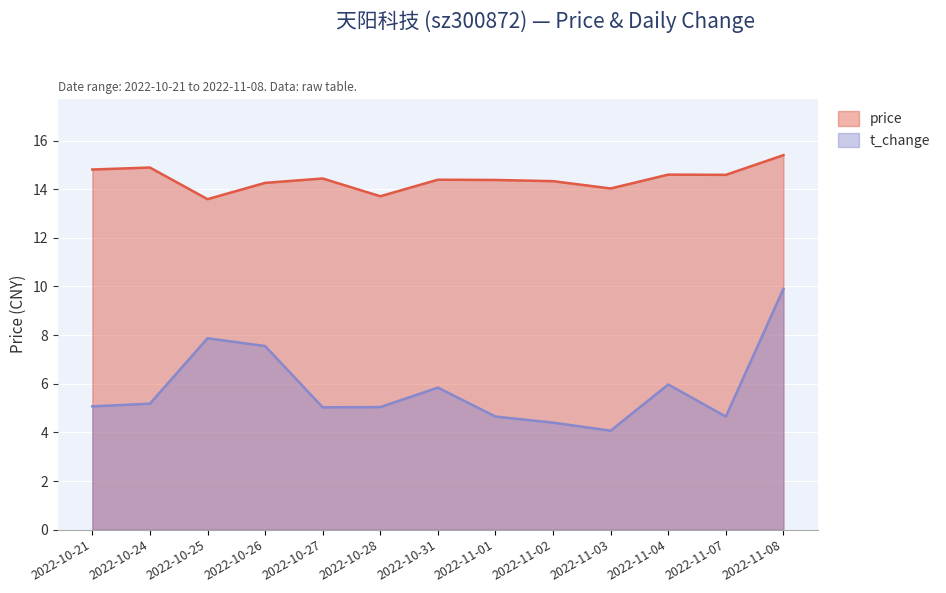

What value does the t_change series have at 2022-11-07?

4.7